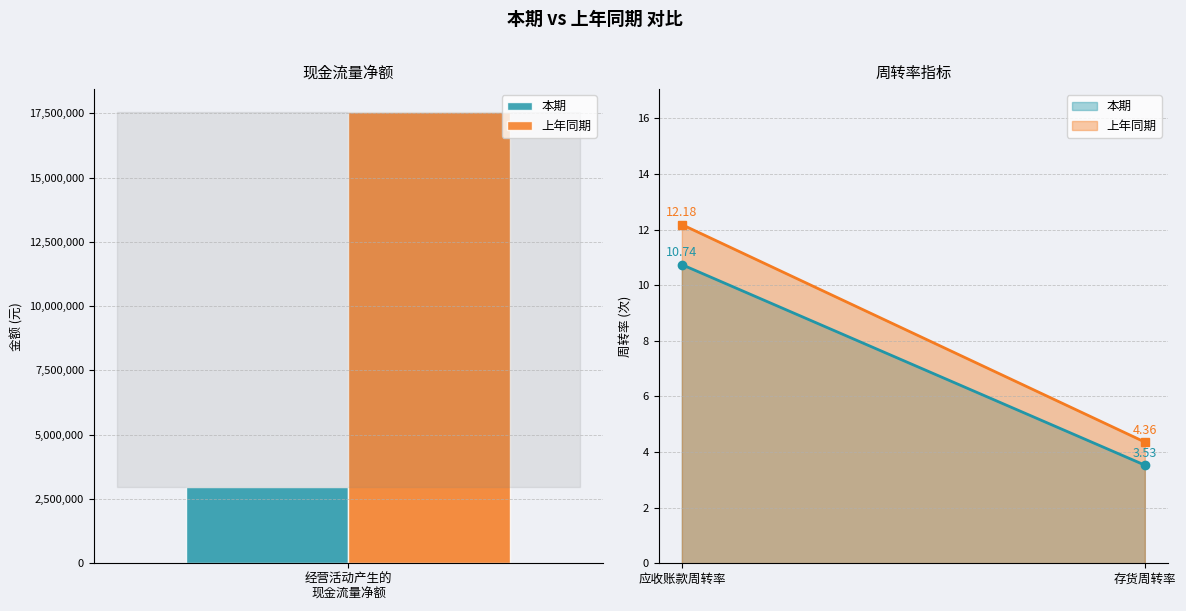

Is it true that 上年同期 equals 4.4 at 存货周转率?

True